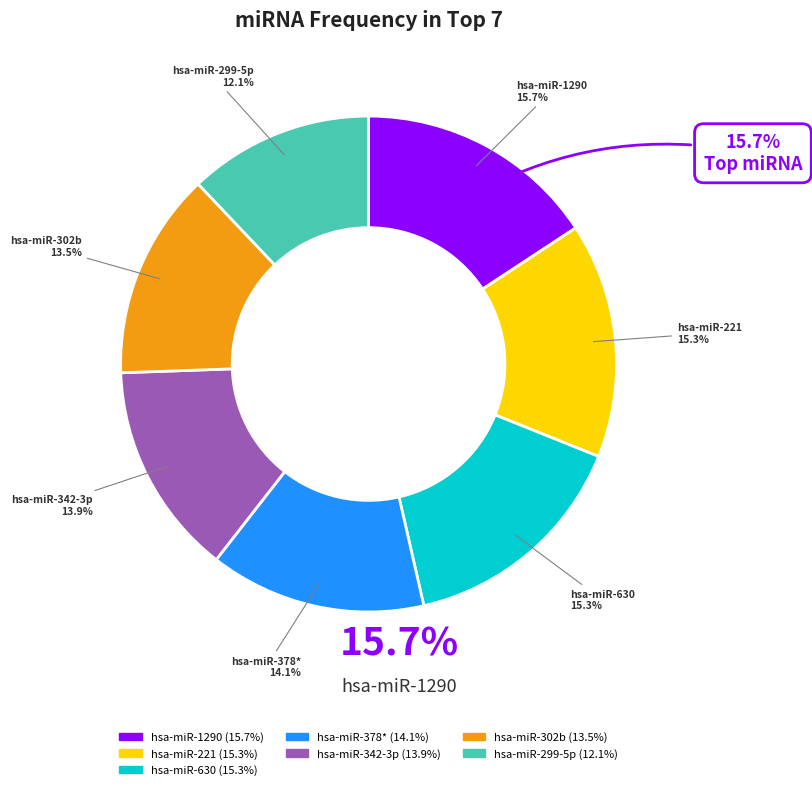

Is it true that hsa-miR-630 is 27% of the pie?

False